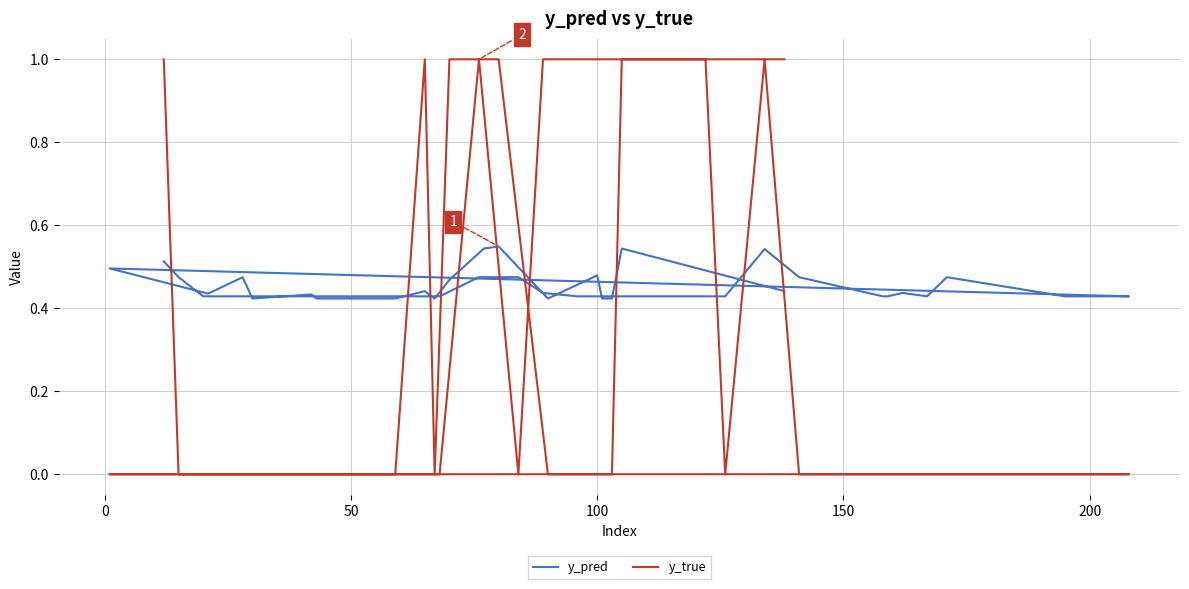

The y_true series shows 0.7 at 34. True or false?

False